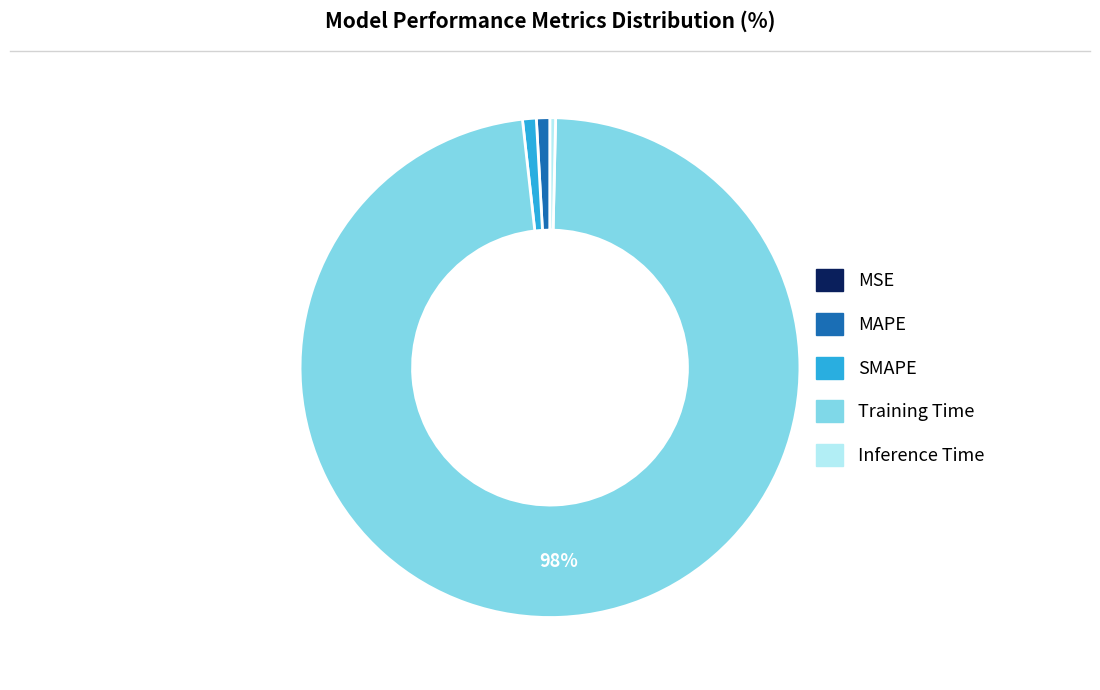

Between MAPE and Inference Time, which is larger?

MAPE